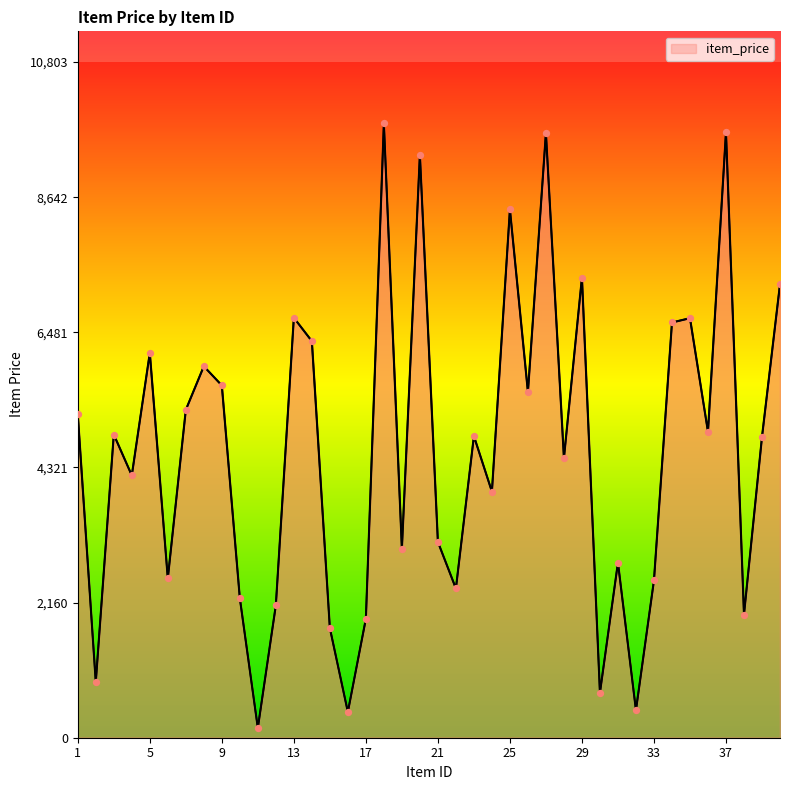

What is the maximum value shown in the chart?

9821